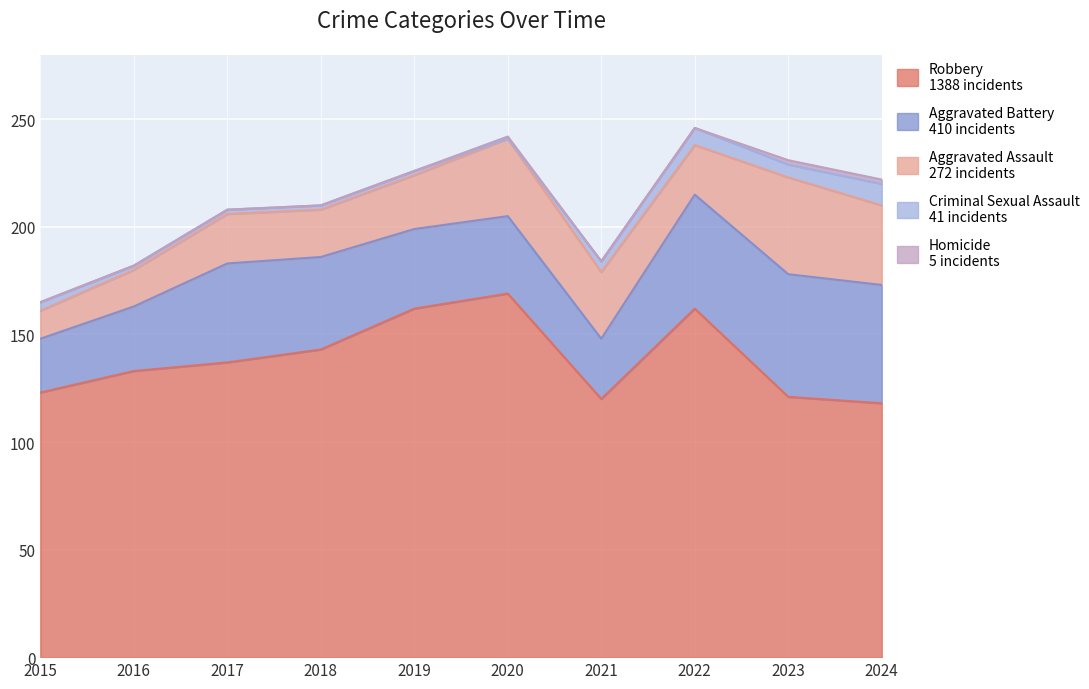

What is the average value of the Criminal Sexual Assault series?

4